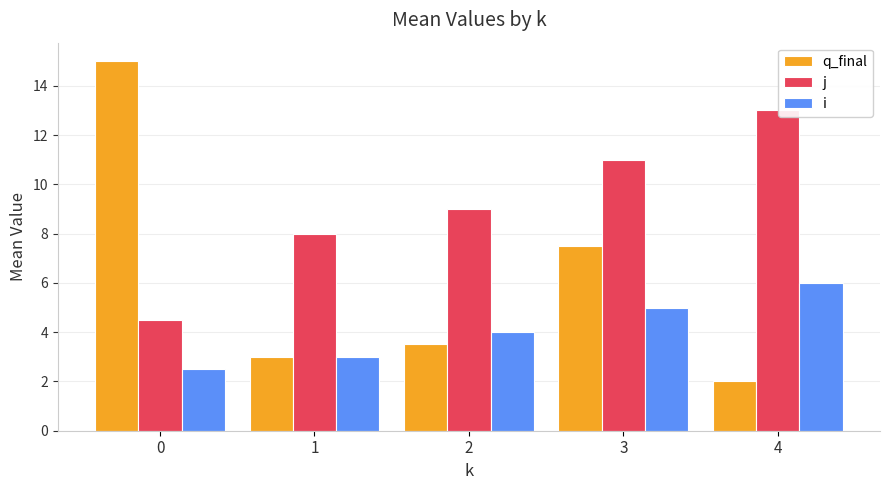

What is the sum of all i values?

20.5